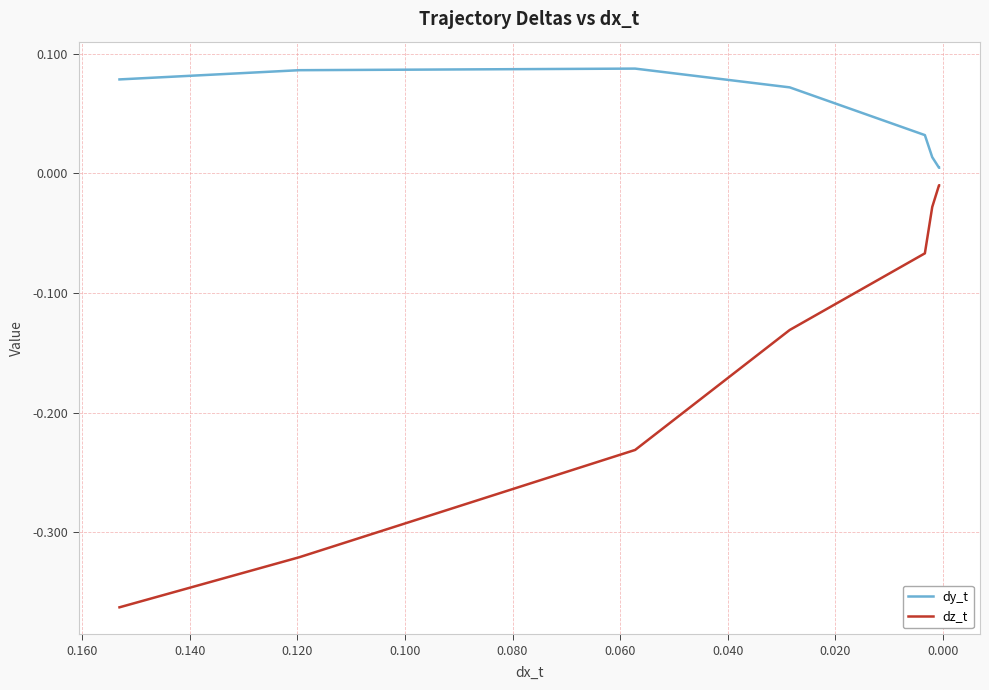

Between 0.020 and 0.100, which series saw the biggest shift?

dz_t